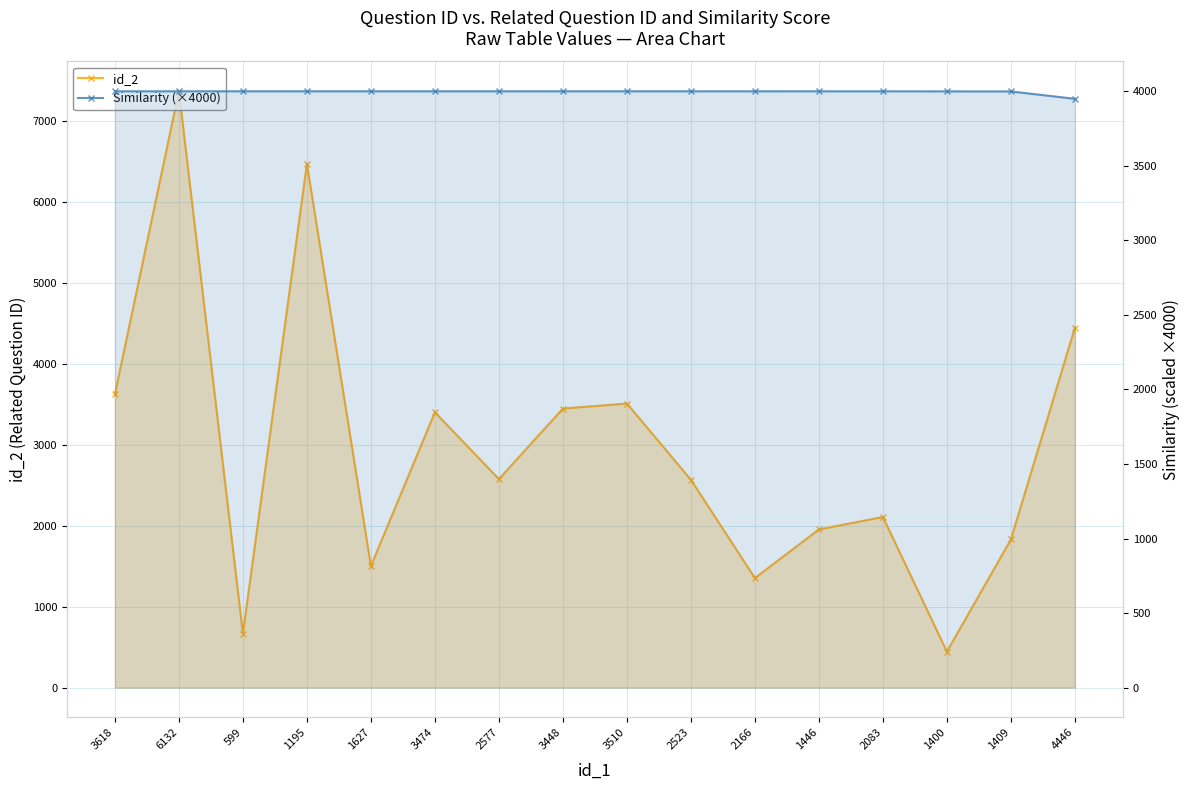

What are all the series names shown in the legend?

id_2, Similarity (×4000)